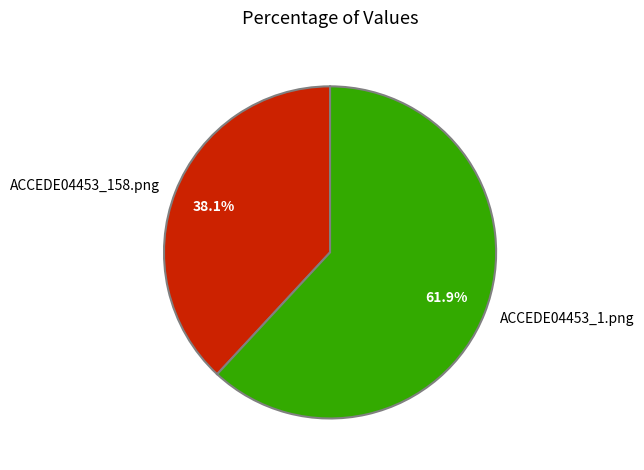

Is there a majority slice in this chart?

Yes